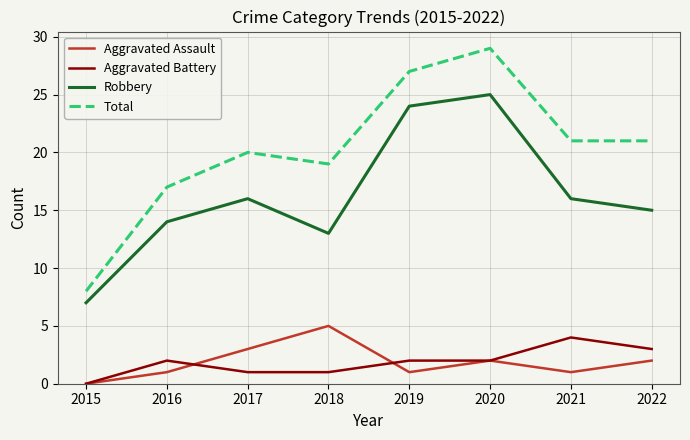

Count the Aggravated Battery values in the range 1 to 3.

6